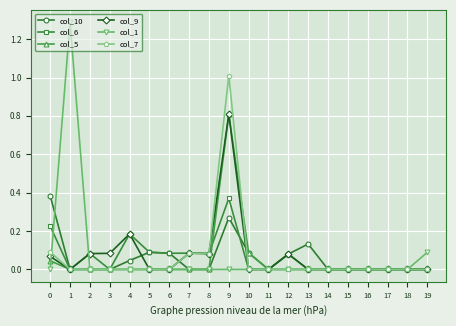

Which series has the largest range (max minus min)?

col_1